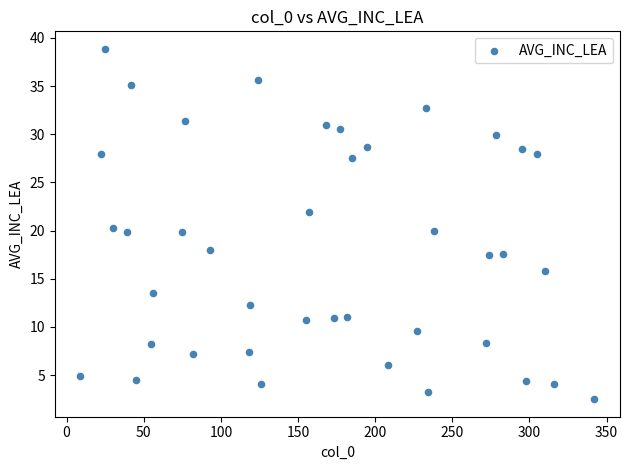

What is the range of Y values (max minus min)?

36.4